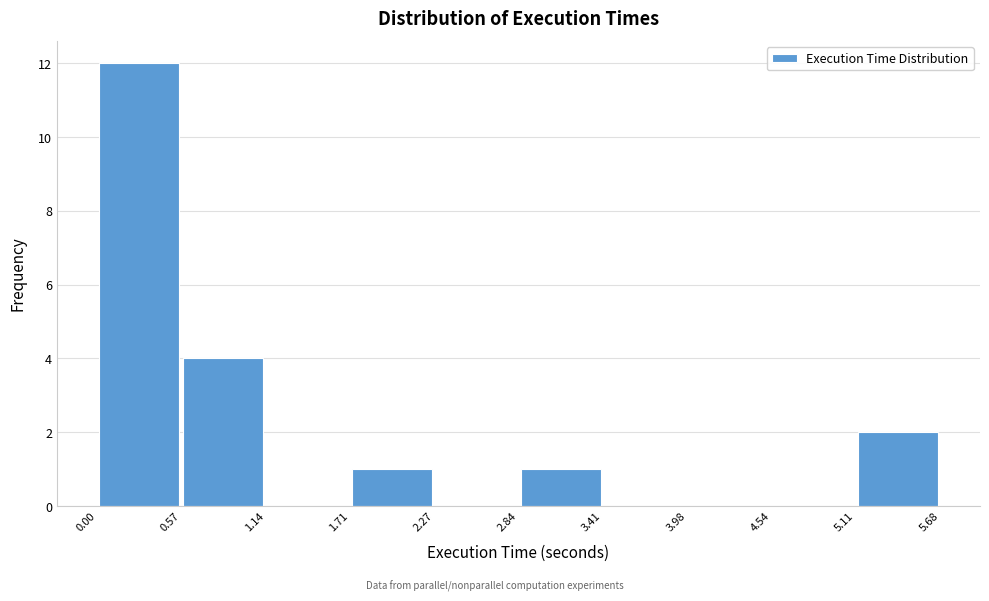

Reading left to right, list every bar in this chart as the range it spans on the x-axis followed by its height. The values are not printed on the chart, so give them approximately, as read against the axis.

0.00 to 0.57: 12
0.57 to 1.14: 4
1.14 to 1.71: 0
1.71 to 2.27: 1
2.27 to 2.84: 0
2.84 to 3.41: 1
3.41 to 3.98: 0
3.98 to 4.54: 0
4.54 to 5.11: 0
5.11 to 5.68: 2